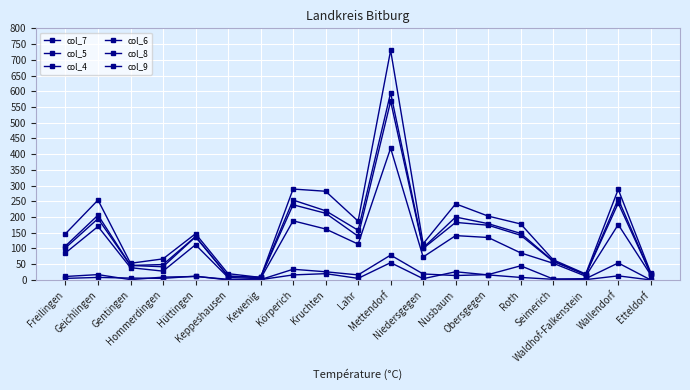

How many lines are shown in the chart?

6